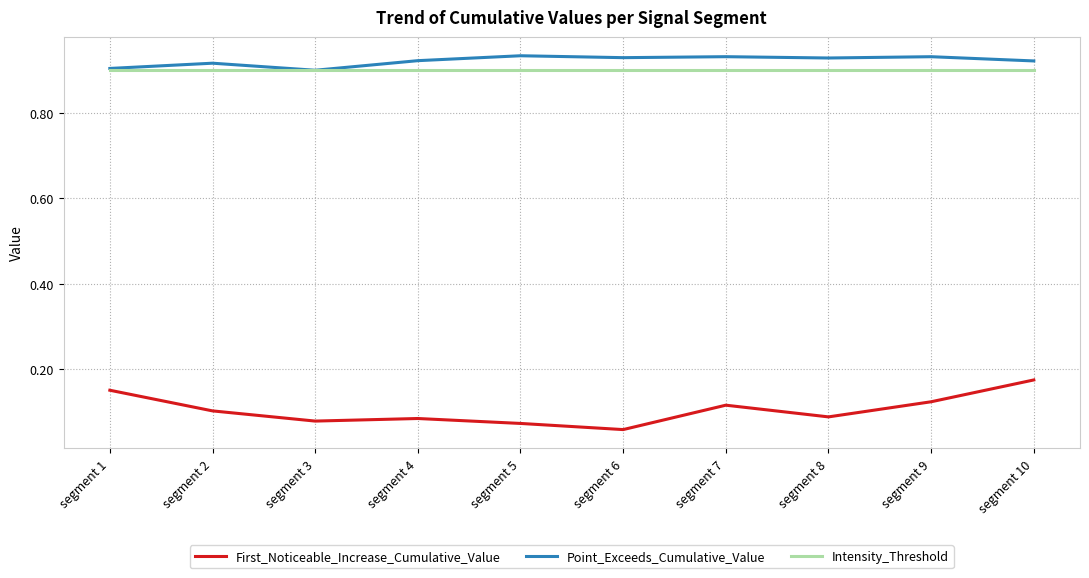

The First_Noticeable_Increase_Cumulative_Value series shows 0.1 at segment 5. True or false?

True